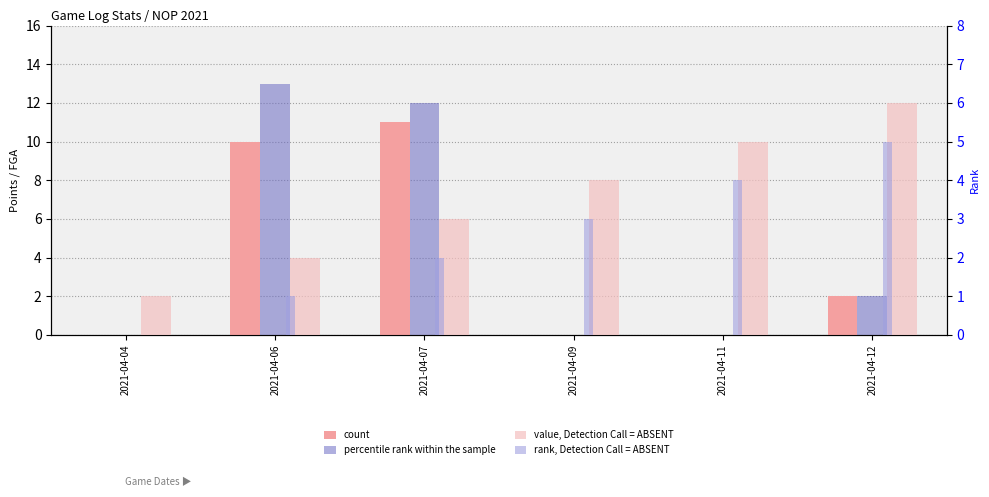

At 2021-04-12, list the series in order from largest to smallest.

value, Detection Call = ABSENT, rank, Detection Call = ABSENT, count, percentile rank within the sample